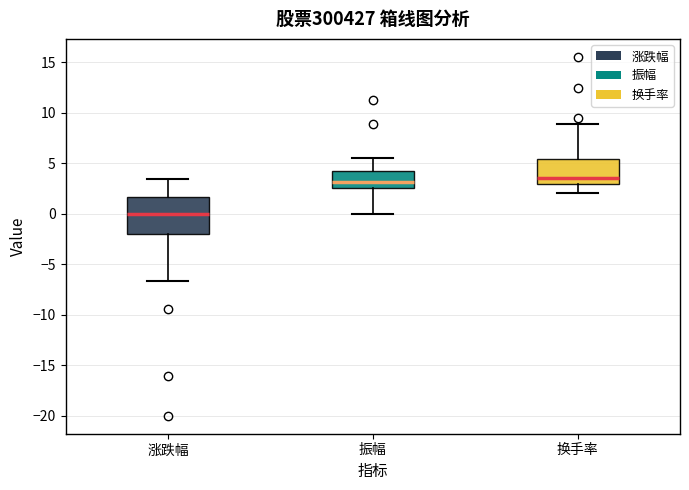

Which box has the lowest median line?

涨跌幅